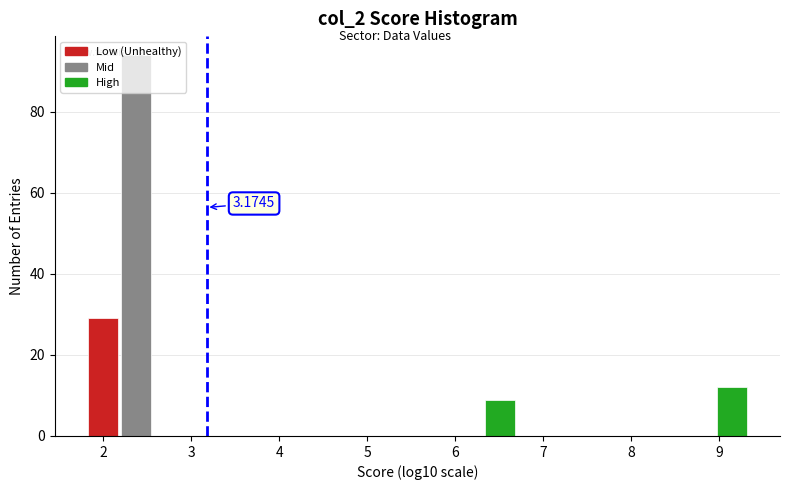

Read against the x-axis, roughly where is the centre of the tallest bar?

2.4